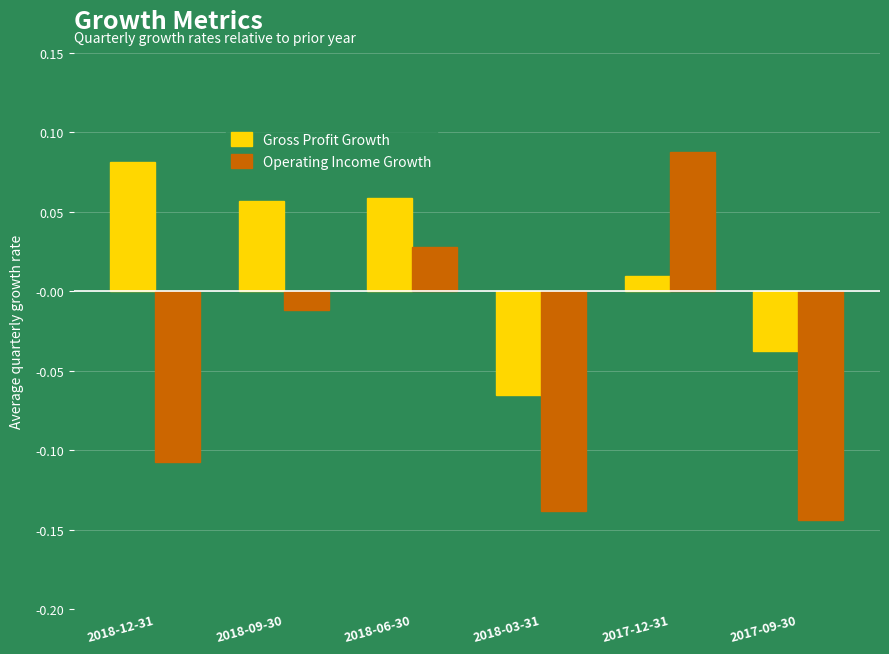

How many categories are shown in the chart?

6